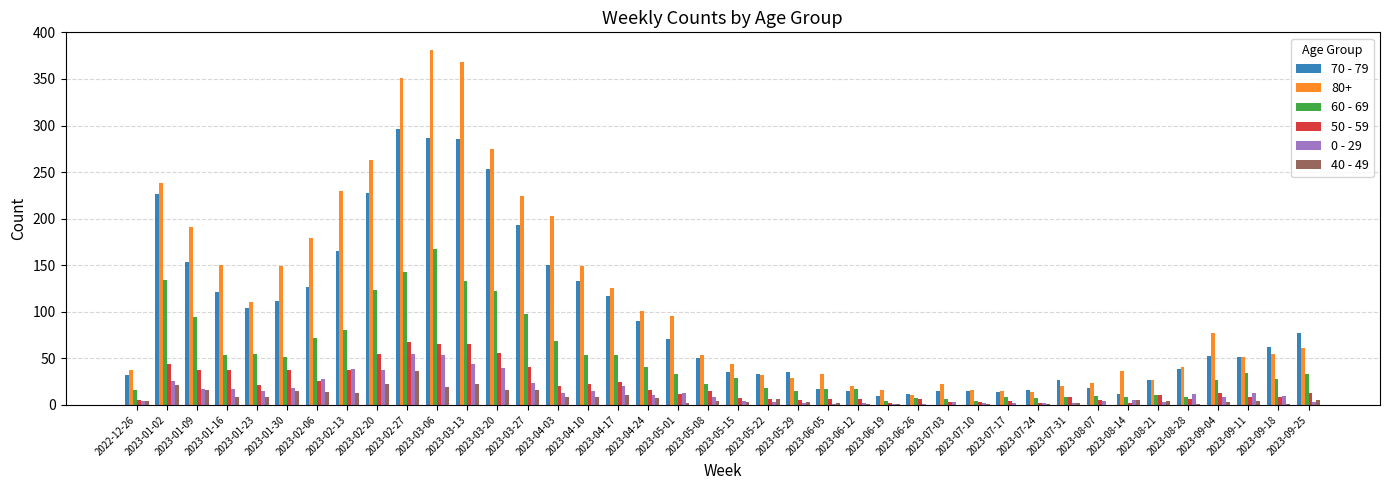

Which series has the largest total across all categories?

80+